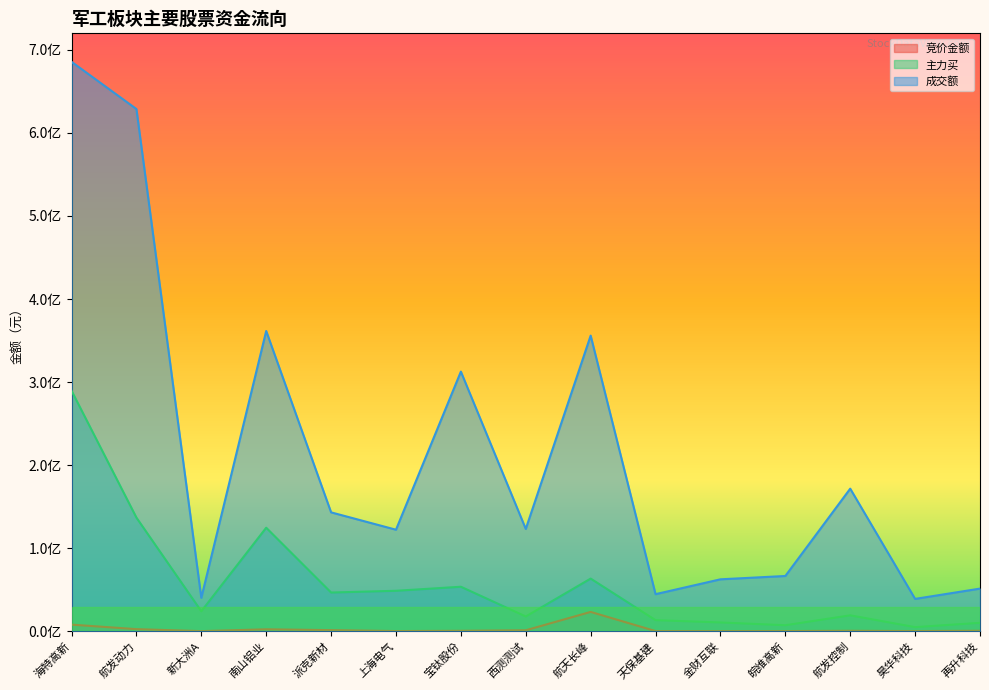

Is it true that 竞价金额 equals 726471 at 宝钛股份?

False